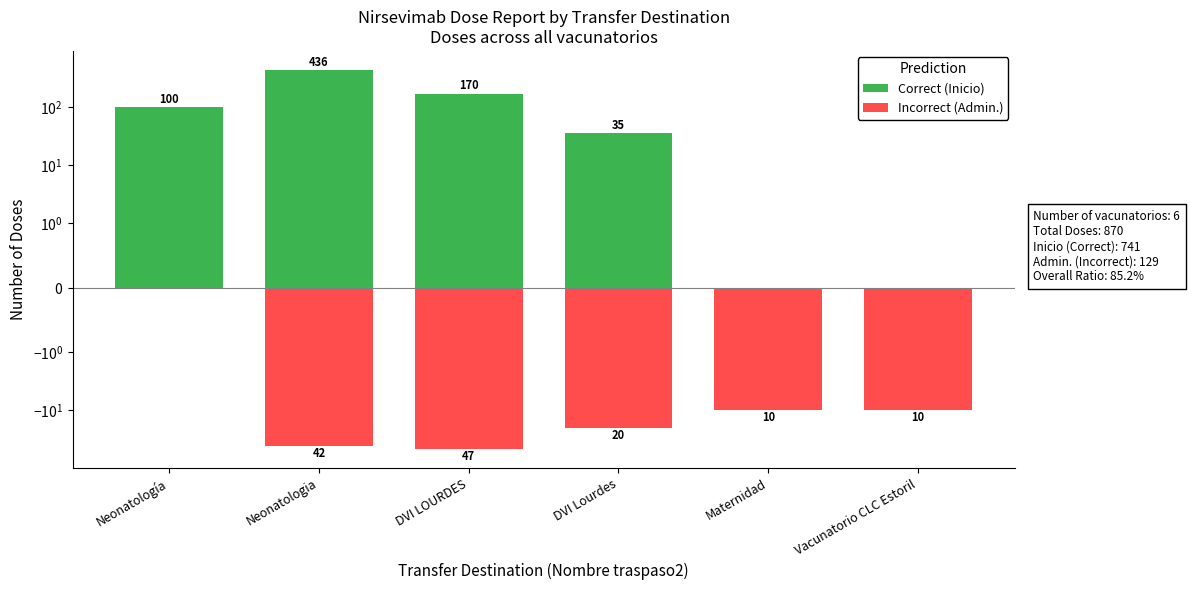

What is the difference between the maximum and minimum values in the Correct (Inicio) series?

436